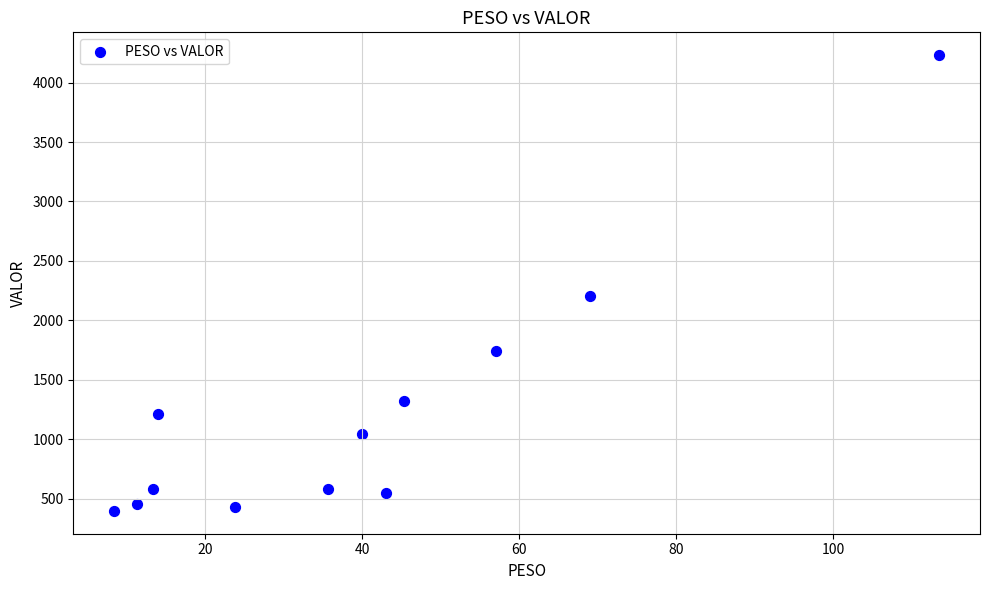

What is the average Y value?

1227.7